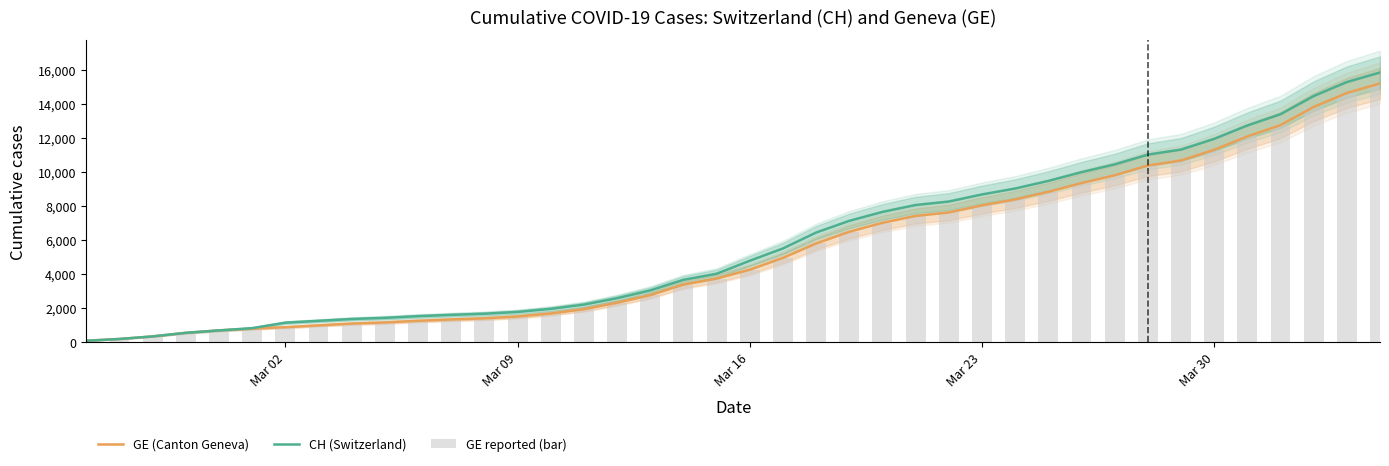

Which series has the largest range (max minus min)?

CH (Switzerland)